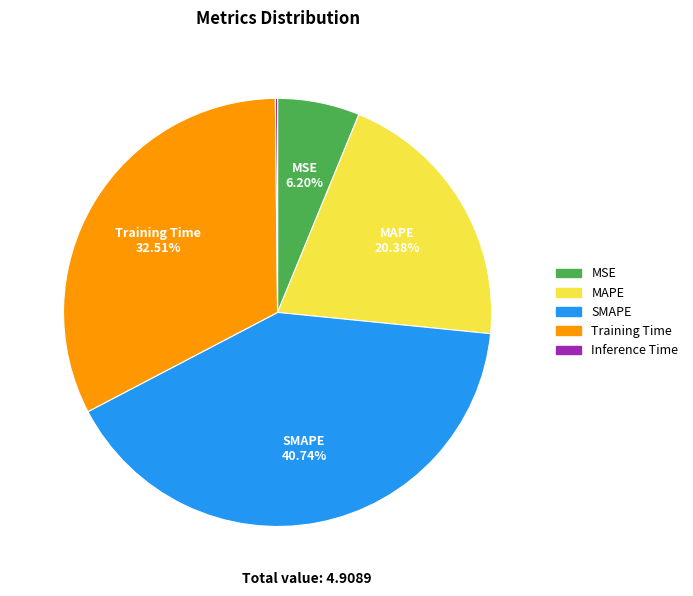

Is MSE the majority of the pie?

No